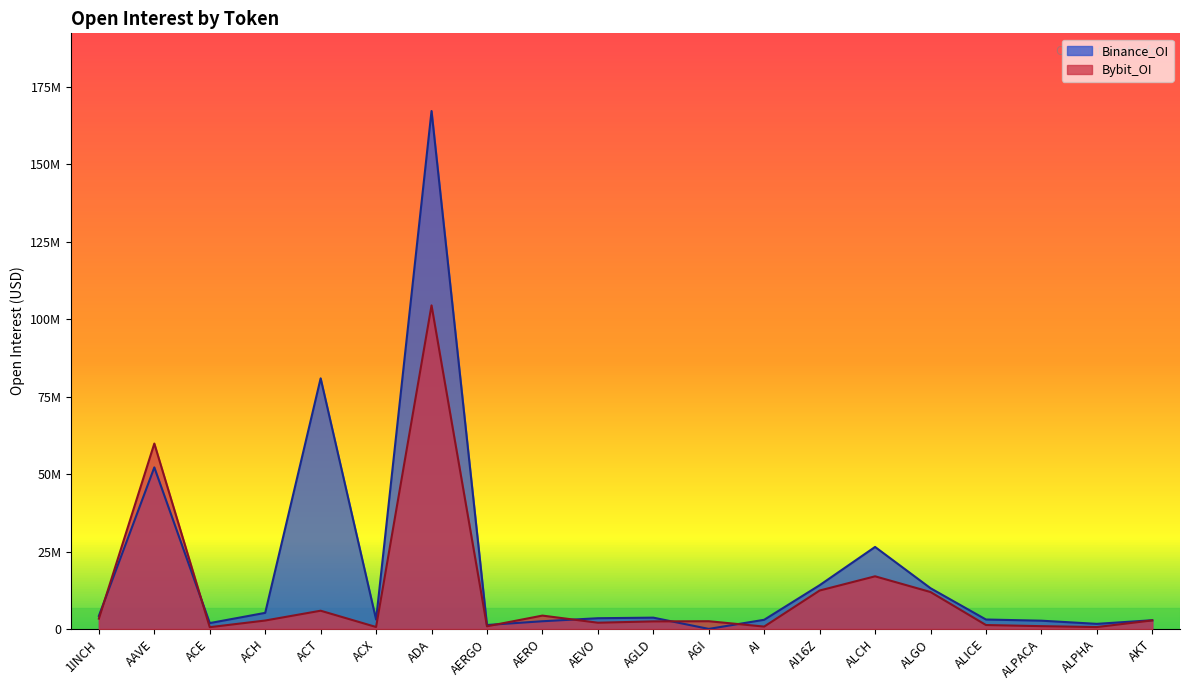

After their last crossing, which series has the higher values: Bybit_OI or Binance_OI?

Binance_OI